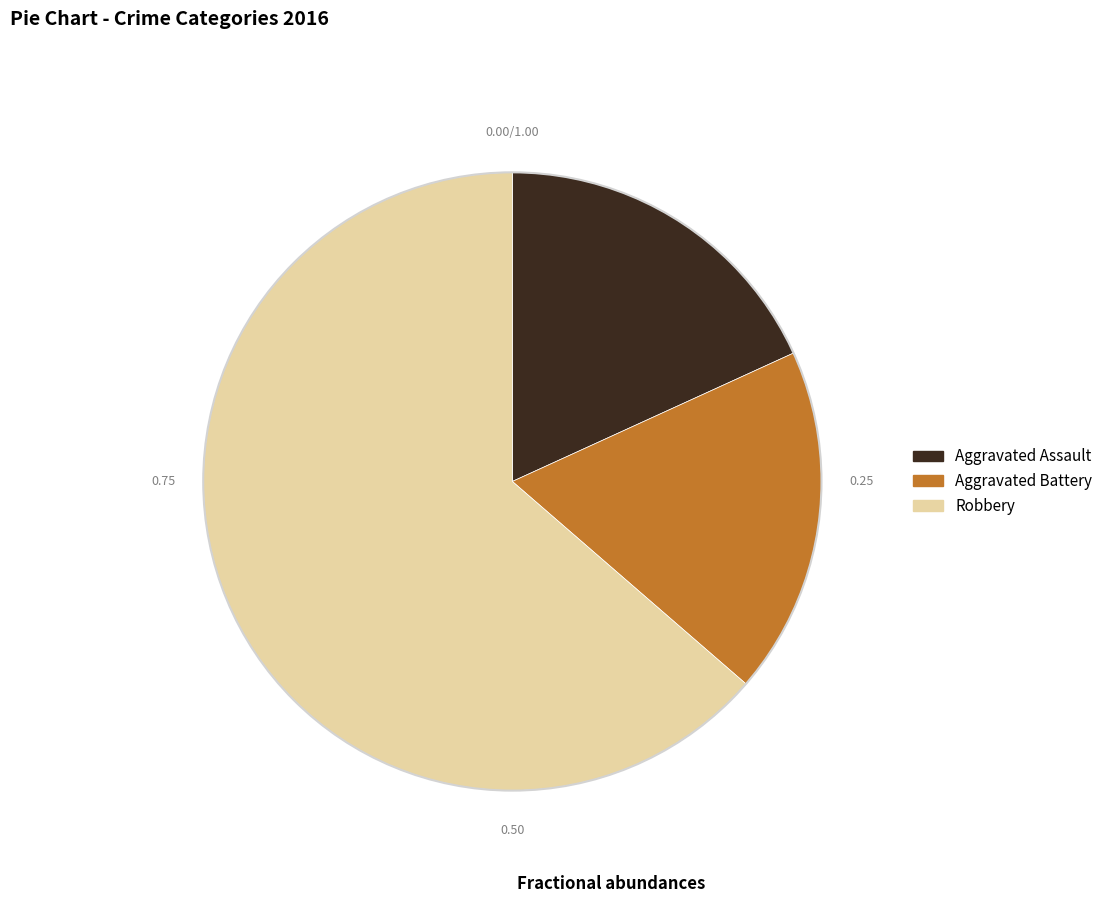

Which category accounts for the majority?

Robbery